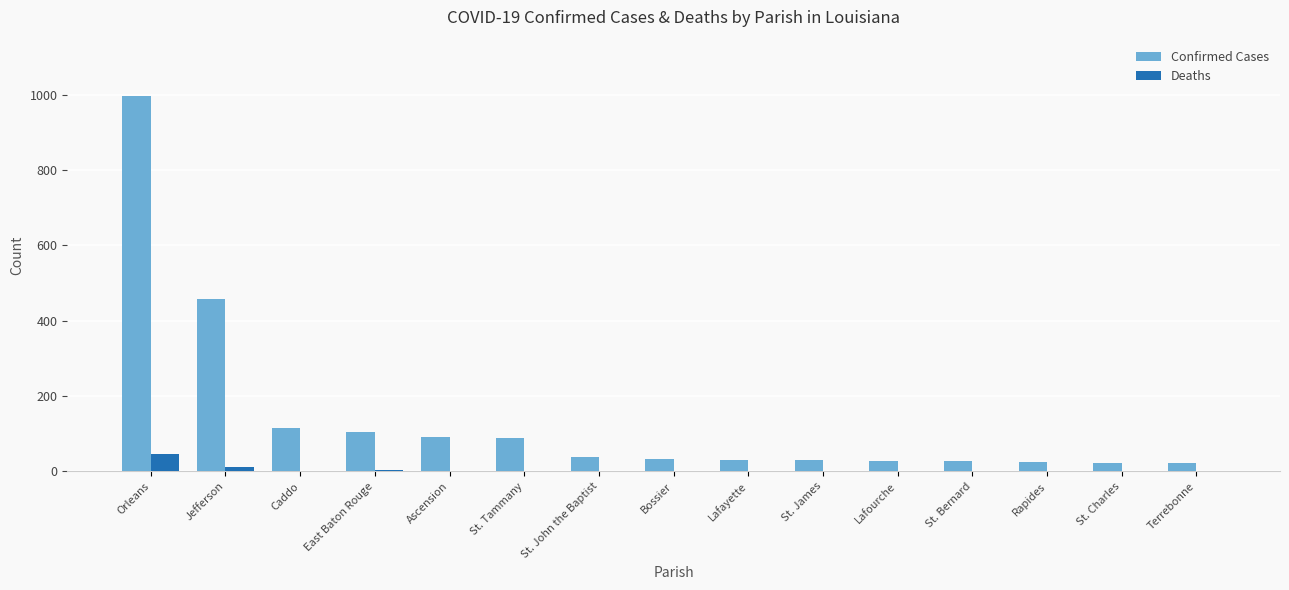

At which category is the sum across all series the highest?

Orleans